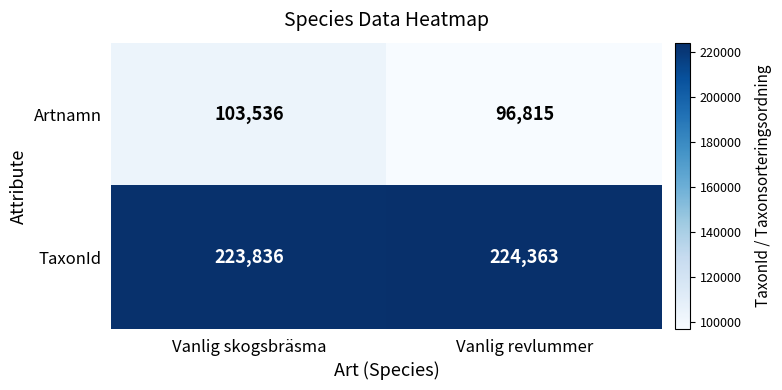

At which category does the chart reach its peak across all series?

Vanlig revlummer